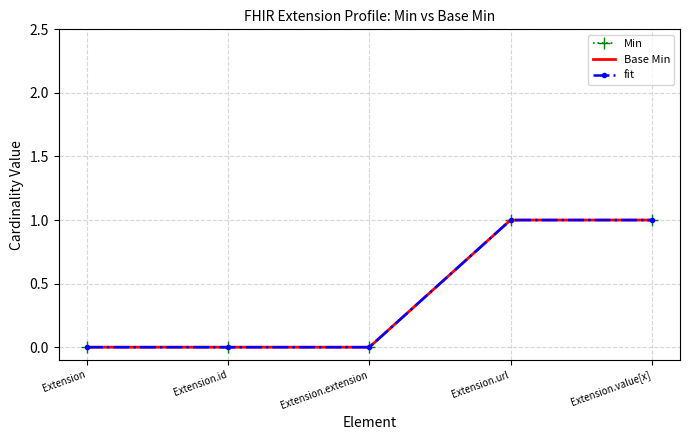

Rank the categories by Min value from lowest to highest.

Extension, Extension.id, Extension.extension, Extension.url, Extension.value[x]